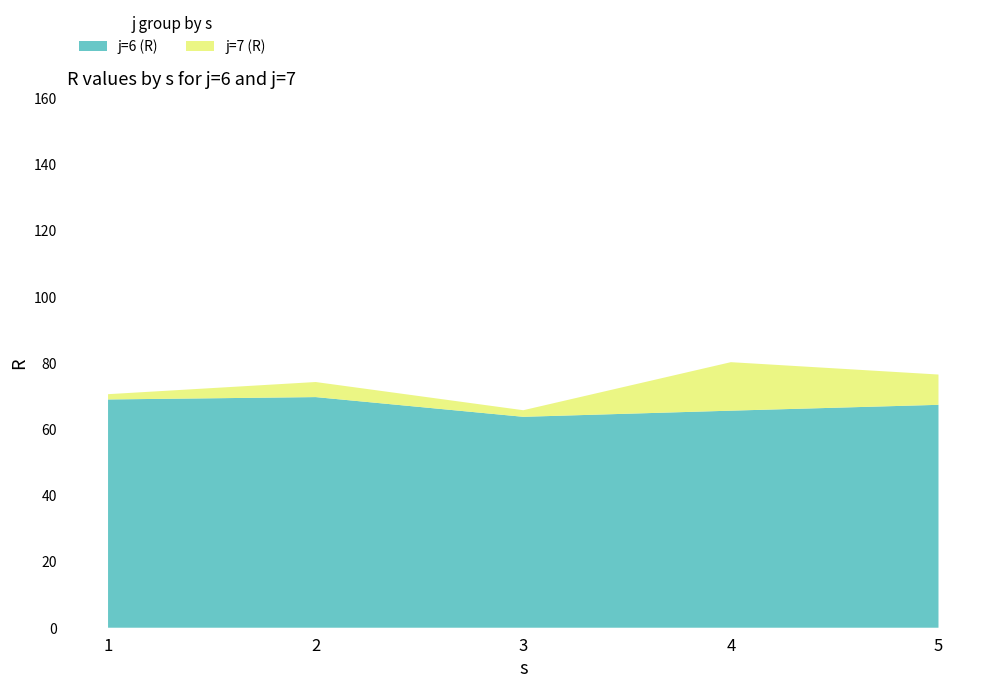

Reading left to right, list all the values displayed in this chart.

j=6 (R): 69.0	69.7	63.7	65.6	67.3
j=7 (R): 1.6	4.6	2.0	14.7	9.2